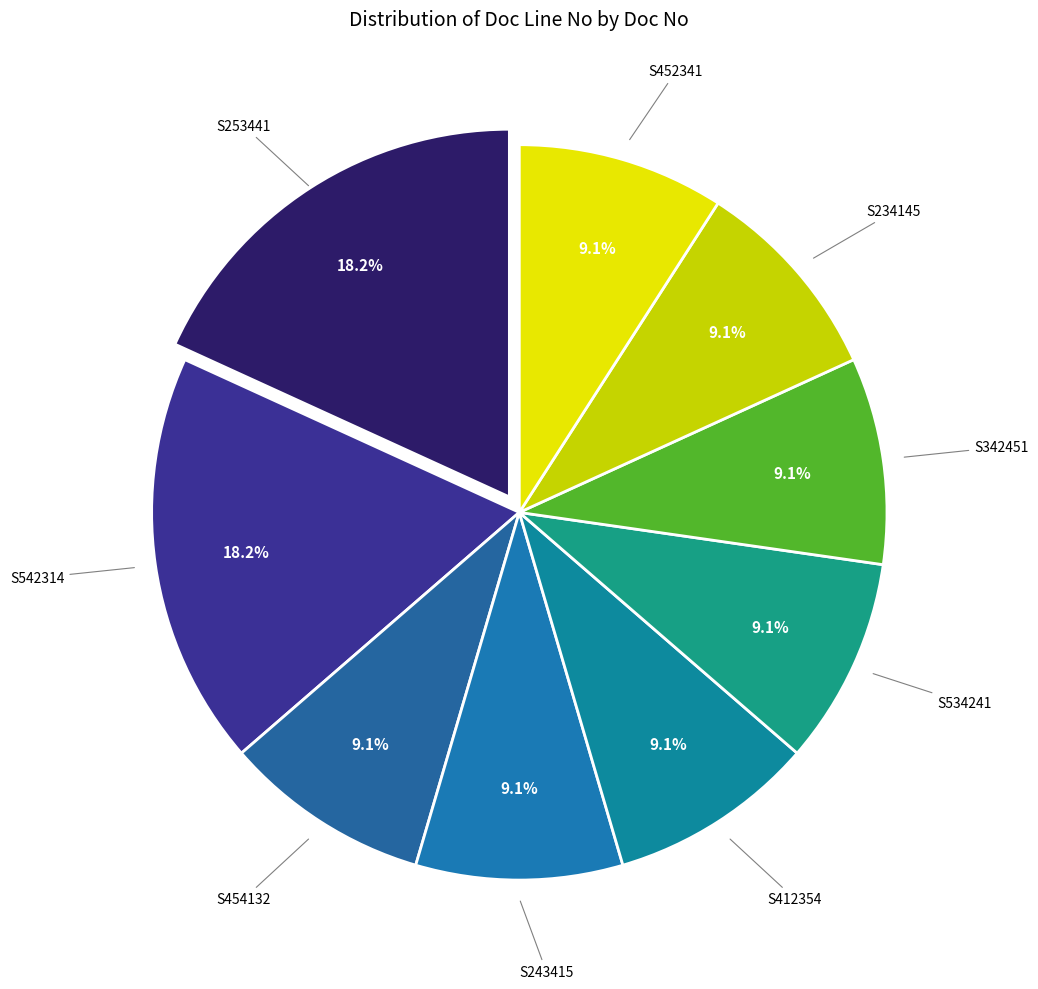

Is there a majority slice in this chart?

No